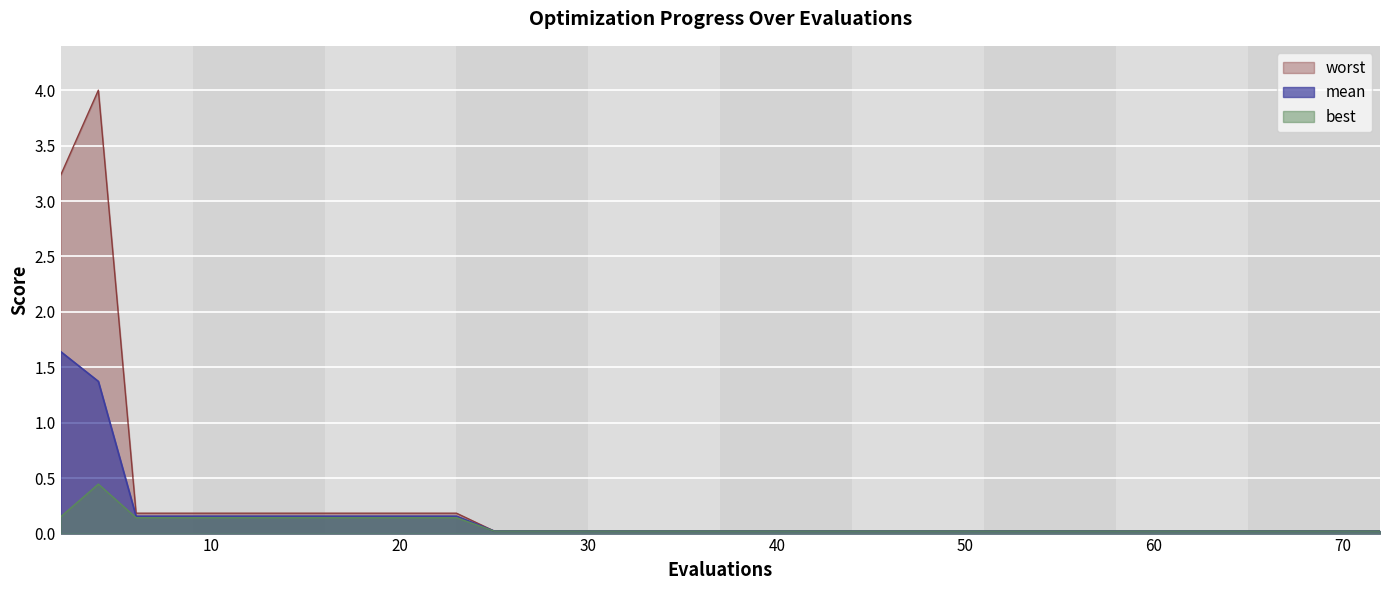

Reading right to left, what are all the values shown in this chart?

mean: 0.0	0.0	0.0	0.0	0.0	0.0	0.0	0.0	0.0	0.0	0.0	0.0	0.0	0.0	0.0	0.0	0.0	0.0	0.0	0.0	0.0	0.0	0.0	0.0	0.0	0.0	0.0	0.0	0.2	0.2	0.2	0.2	0.2	0.2	0.2	0.2	0.2	0.2	1.4	1.6
best: 0.0	0.0	0.0	0.0	0.0	0.0	0.0	0.0	0.0	0.0	0.0	0.0	0.0	0.0	0.0	0.0	0.0	0.0	0.0	0.0	0.0	0.0	0.0	0.0	0.0	0.0	0.0	0.0	0.1	0.1	0.1	0.1	0.1	0.1	0.1	0.1	0.1	0.1	0.4	0.2
worst: 0.0	0.0	0.0	0.0	0.0	0.0	0.0	0.0	0.0	0.0	0.0	0.0	0.0	0.0	0.0	0.0	0.0	0.0	0.0	0.0	0.0	0.0	0.0	0.0	0.0	0.0	0.0	0.0	0.2	0.2	0.2	0.2	0.2	0.2	0.2	0.2	0.2	0.2	4.0	3.2